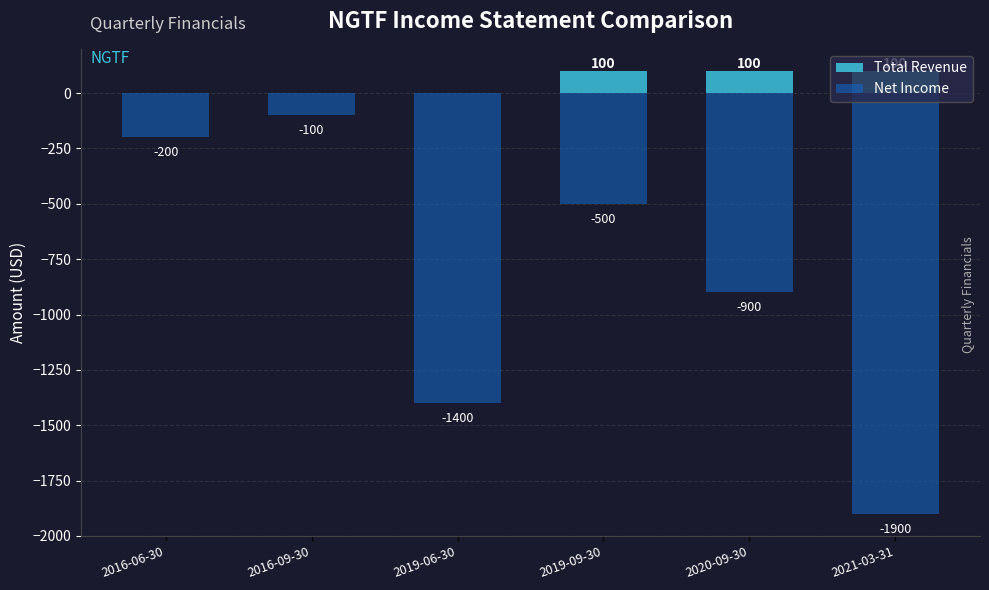

Between 2016-06-30 and 2020-09-30, which series saw the biggest shift?

Net Income